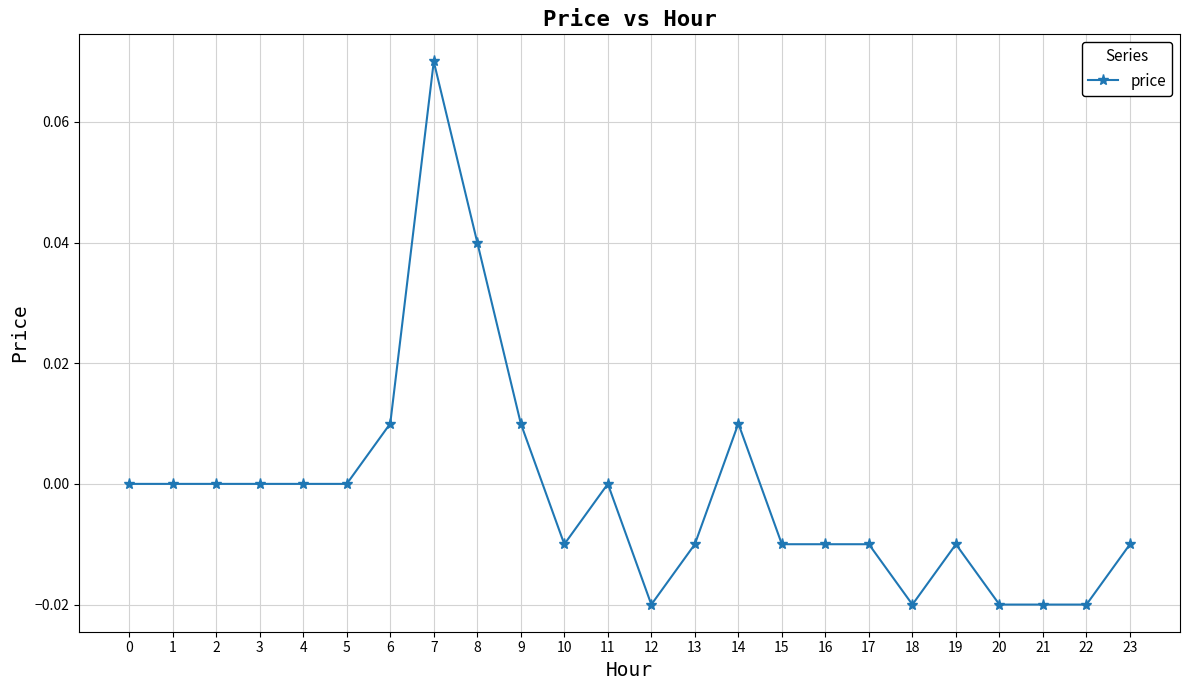

The chart shows a value of -0.0 at 12. True or false?

True